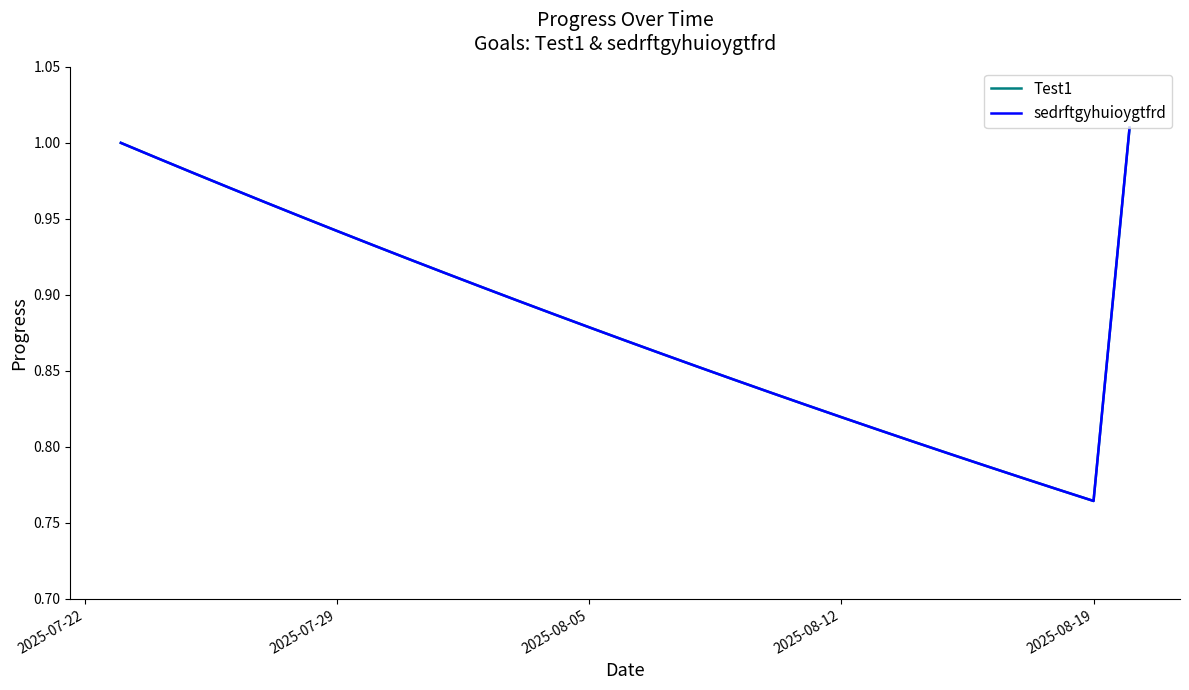

At how many categories does at least one series exceed 0?

29